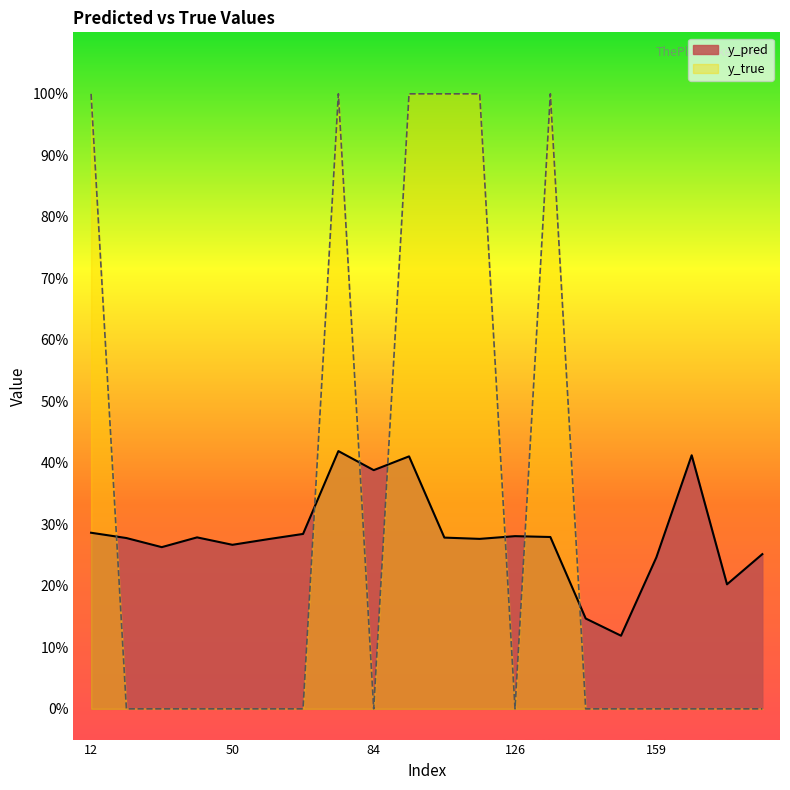

Count the number of data series in this chart.

2